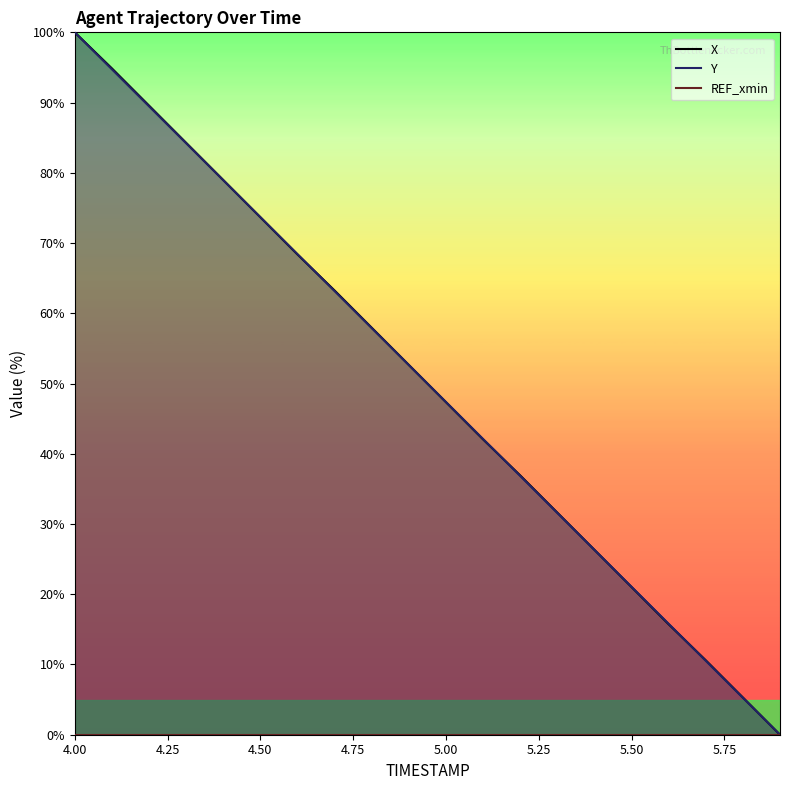

How many values in the Y series are below 52?

10